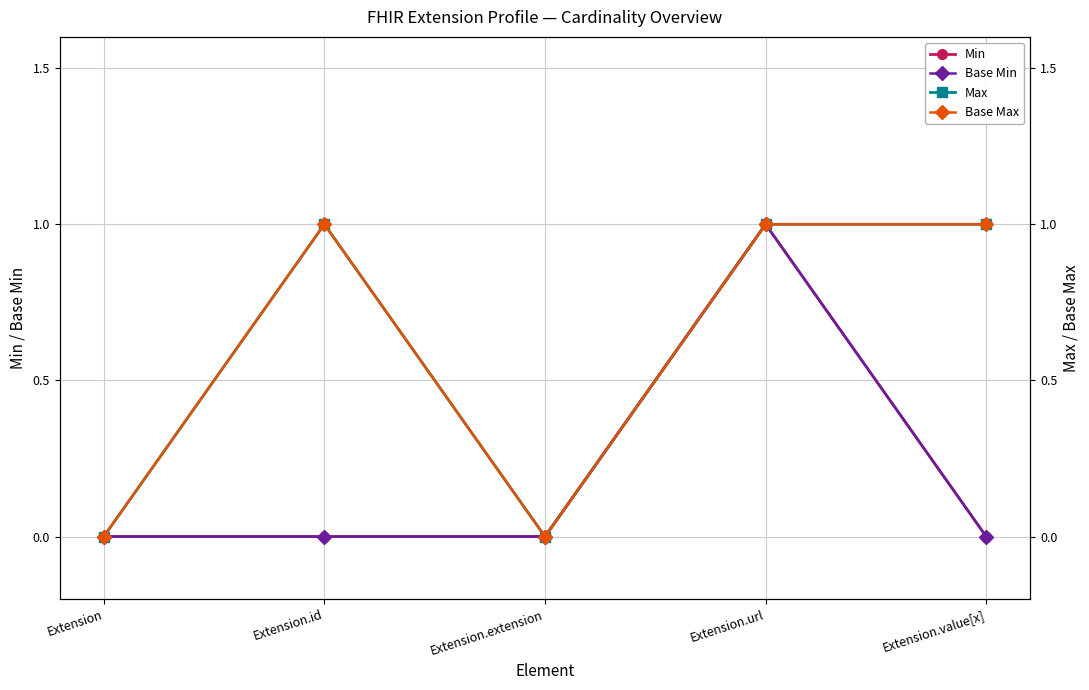

True or false: Base Min and Max intersect in this chart.

False